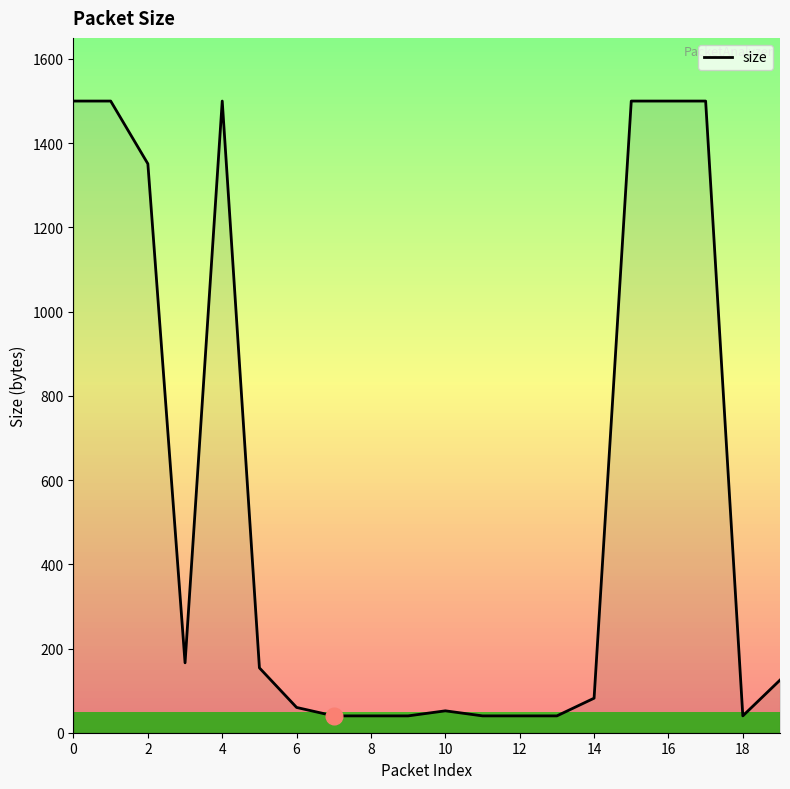

True or false: the data has more than 0 interior local peaks.

True